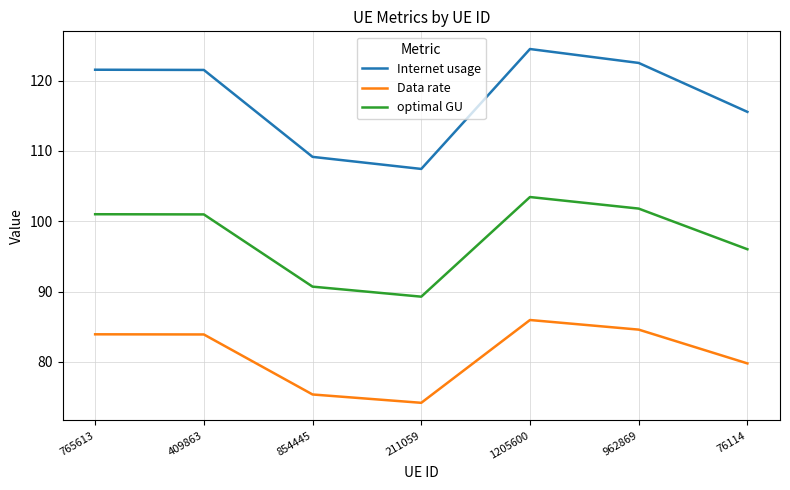

At how many categories does at least one series exceed 104?

7